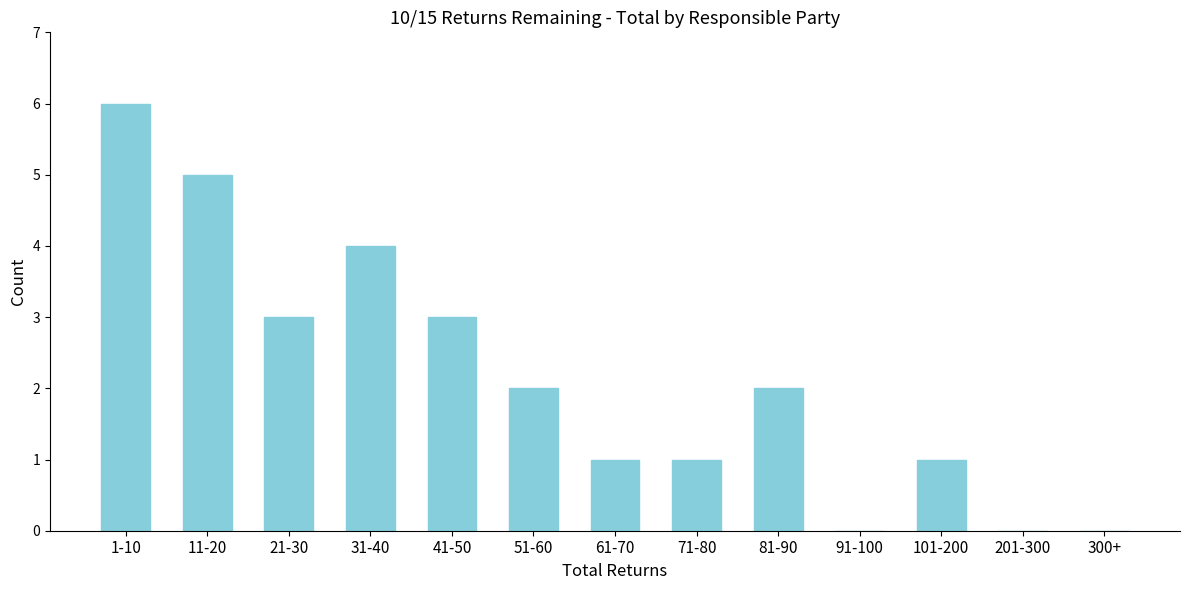

Reading left to right, list all the values displayed in this chart.

1-10=6	11-20=5	21-30=3	31-40=4	41-50=3	51-60=2	61-70=1	71-80=1	81-90=2	91-100=0	101-200=1	201-300=0	300+=0